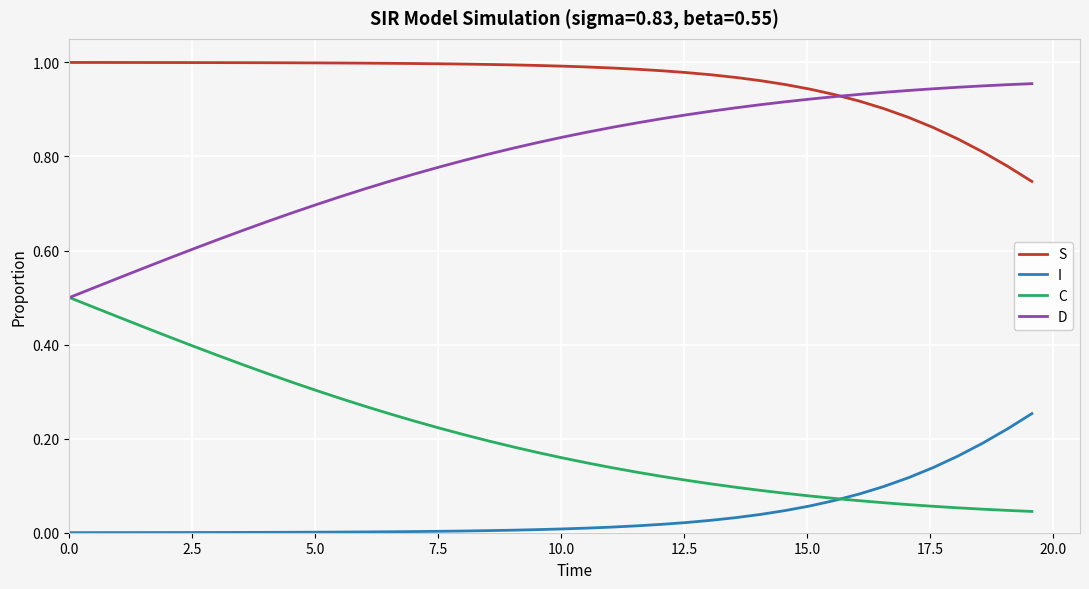

Which series has the largest total across all categories?

S